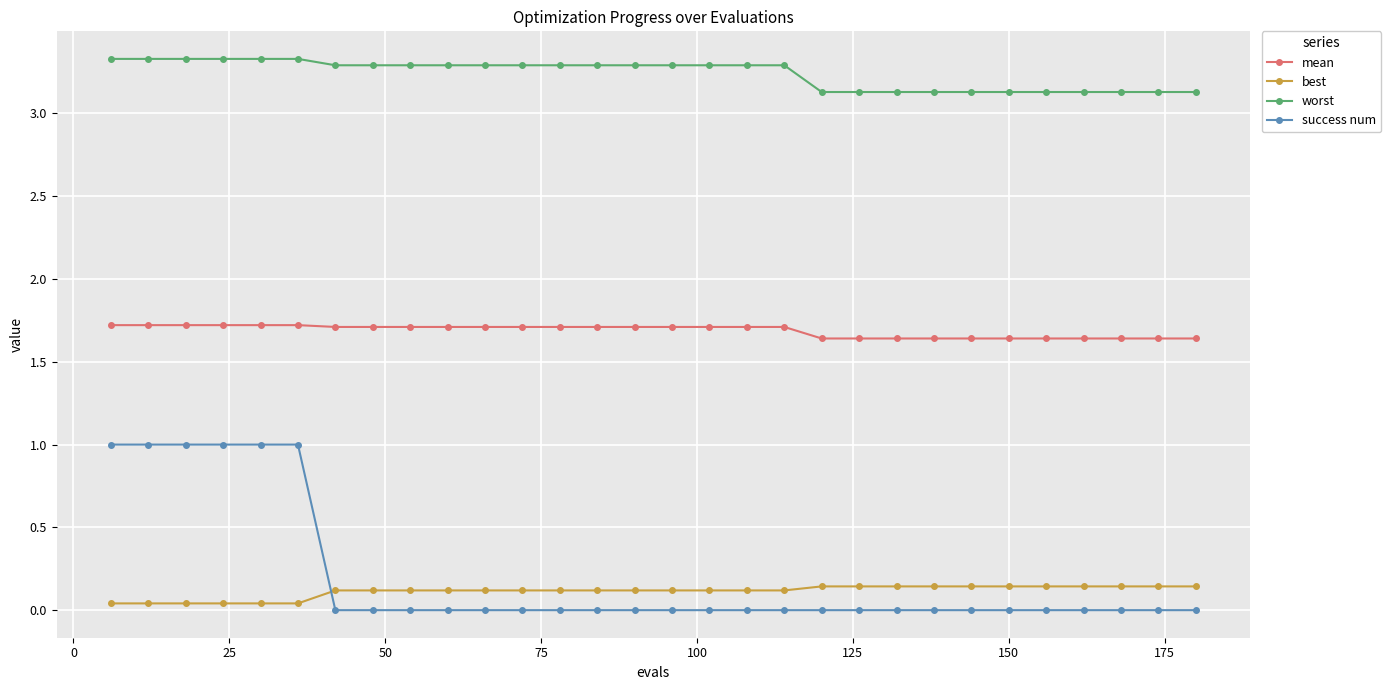

List the series in order of their peak value, highest first.

worst, mean, success num, best